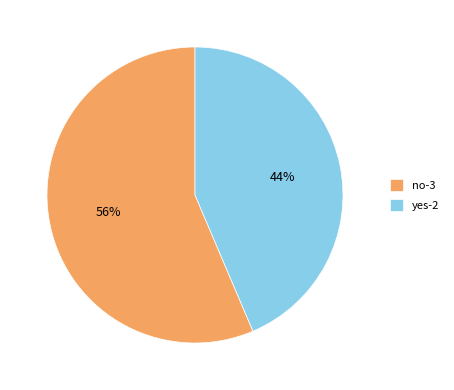

Combined, do yes-2 and no-3 account for over 50%?

Yes